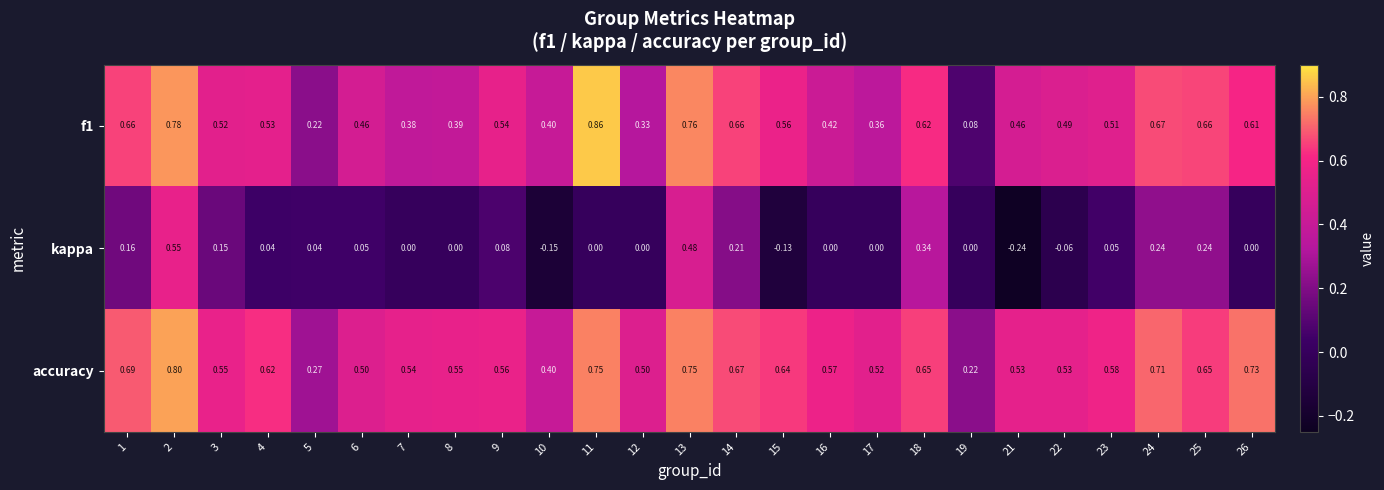

Which series has the largest total across all categories?

accuracy